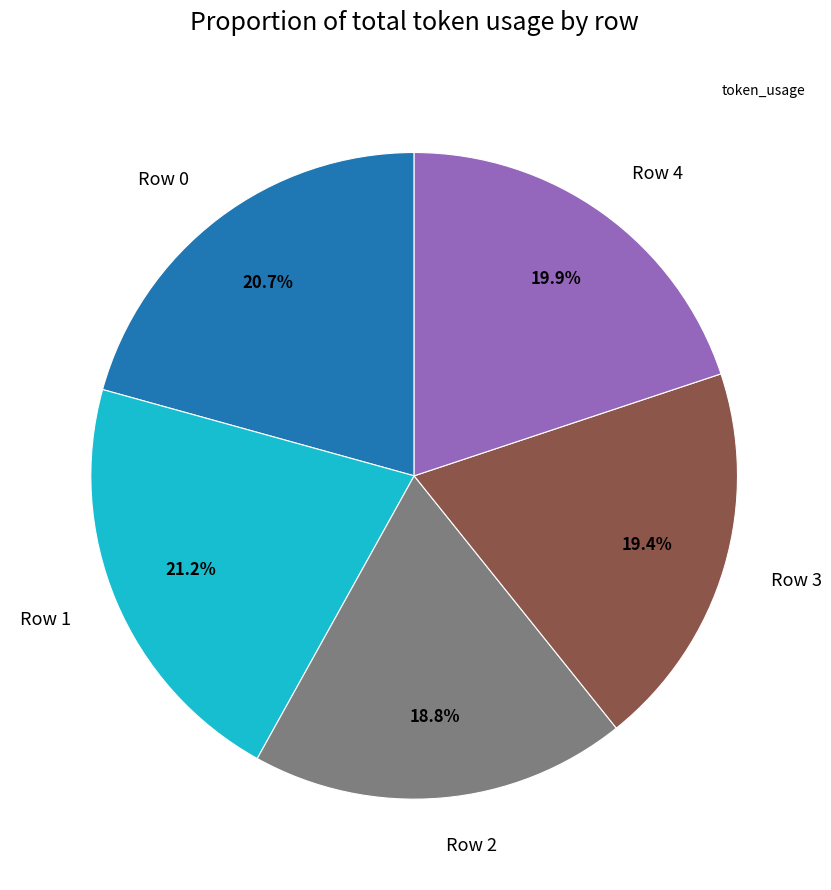

Between Row 4 and Row 0, which is larger?

Row 0